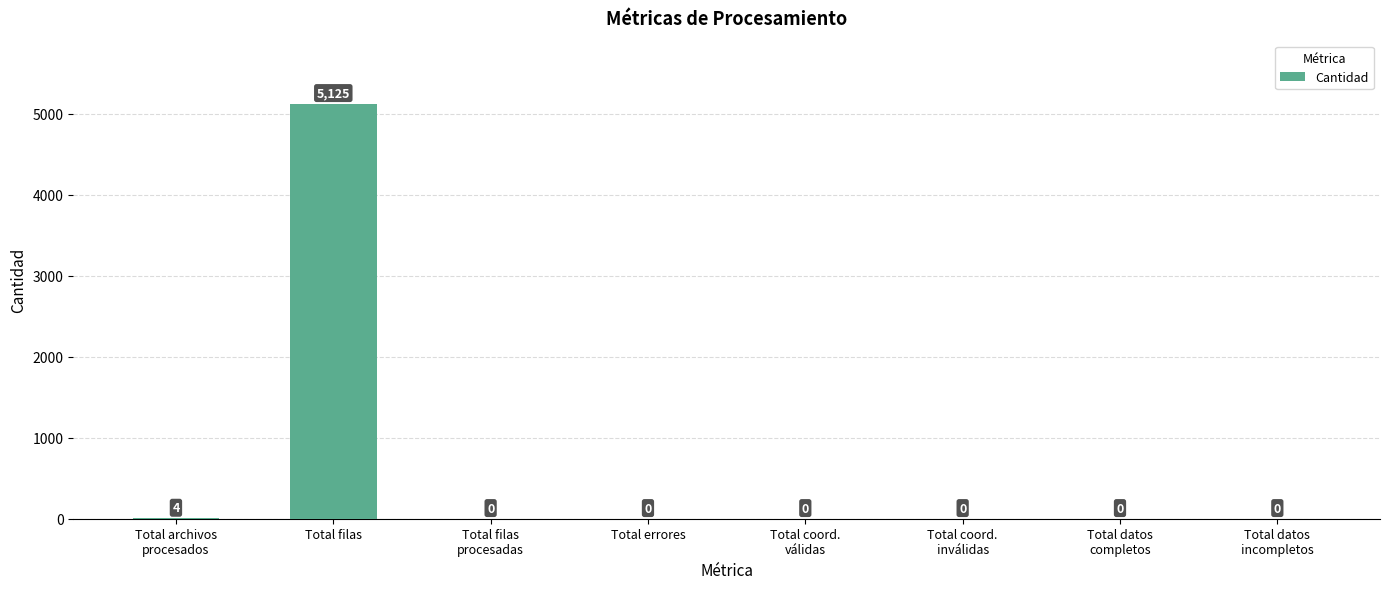

Reading right to left, what are all the values shown in this chart?

0	0	0	0	0	0	5125	4